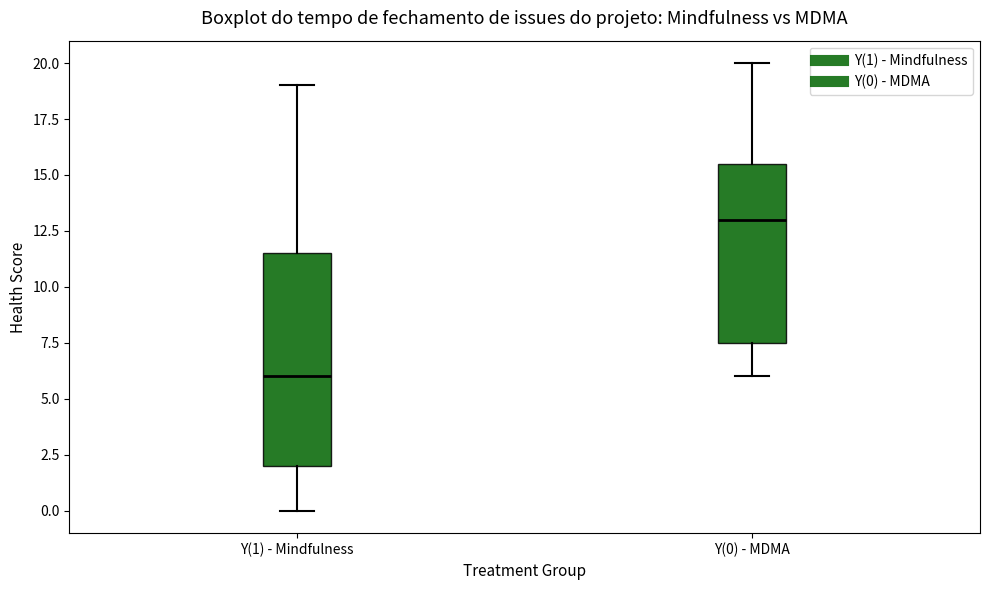

Reading left to right, transcribe this box plot: for each box, give where its median line is, the range the box spans, and where its two whiskers end, as read against the y-axis. The values are not printed on the chart, so give them approximately, as read against the axis.

Y(1) - Mindfulness: median 6.0, box 2.0 to 11.5, whiskers 0.0 to 19.0
Y(0) - MDMA: median 13.0, box 7.5 to 15.5, whiskers 6.0 to 20.0